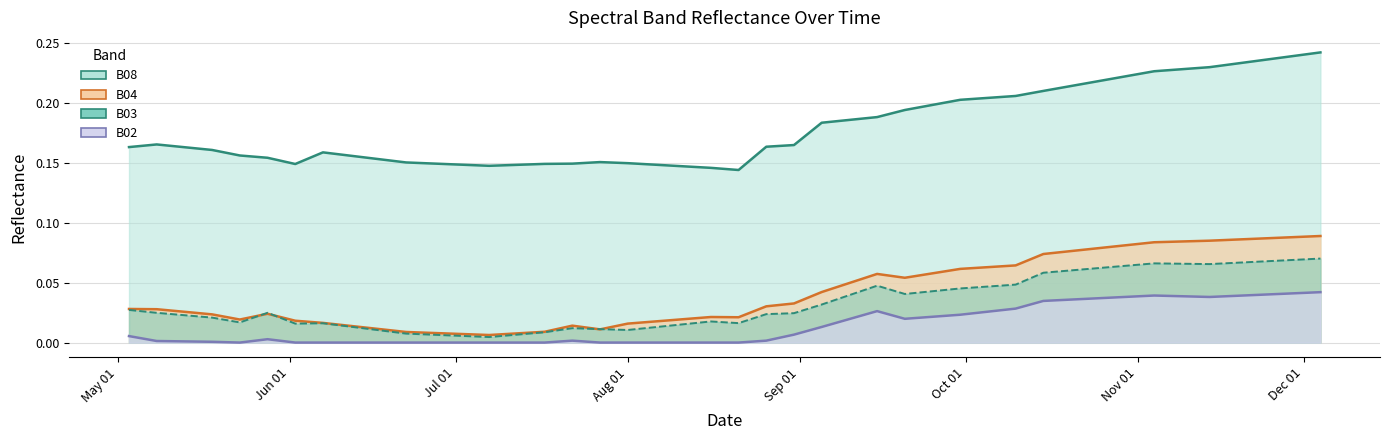

True or false: B03 and B08 intersect in this chart.

False